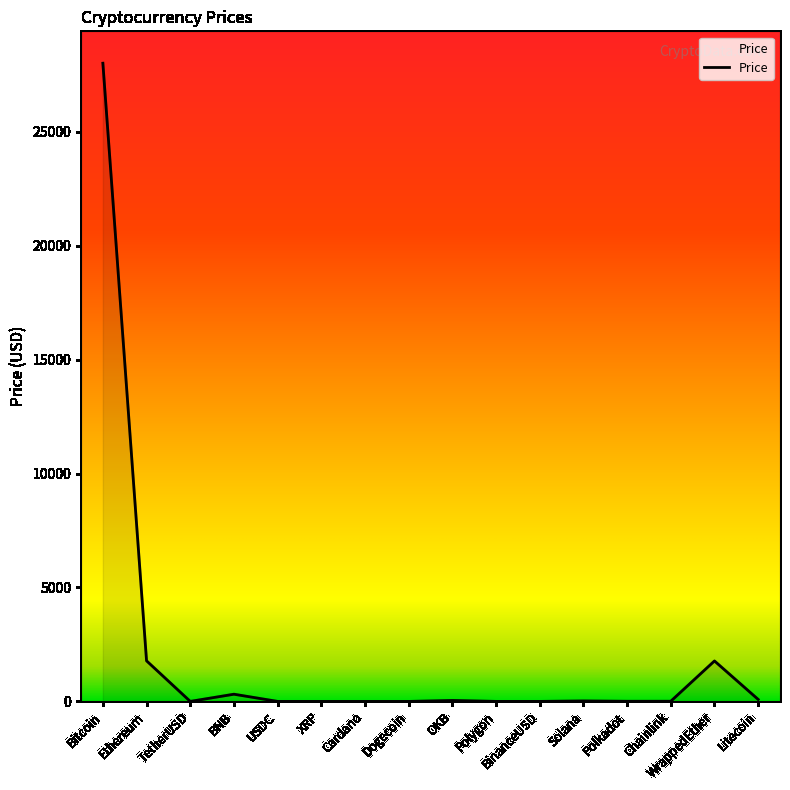

The value at Ethereum is 1781.7. True or false?

True